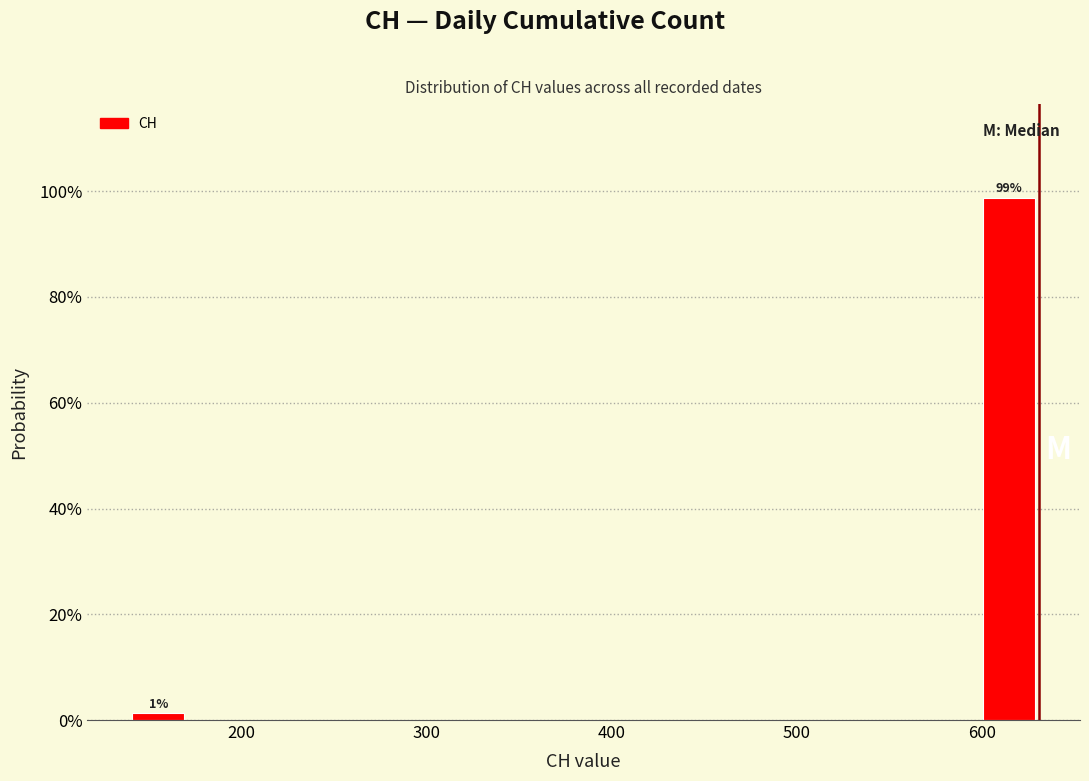

Around what value on the x-axis is the tallest bar? Give the approximate position of its centre, as read against the axis.

610